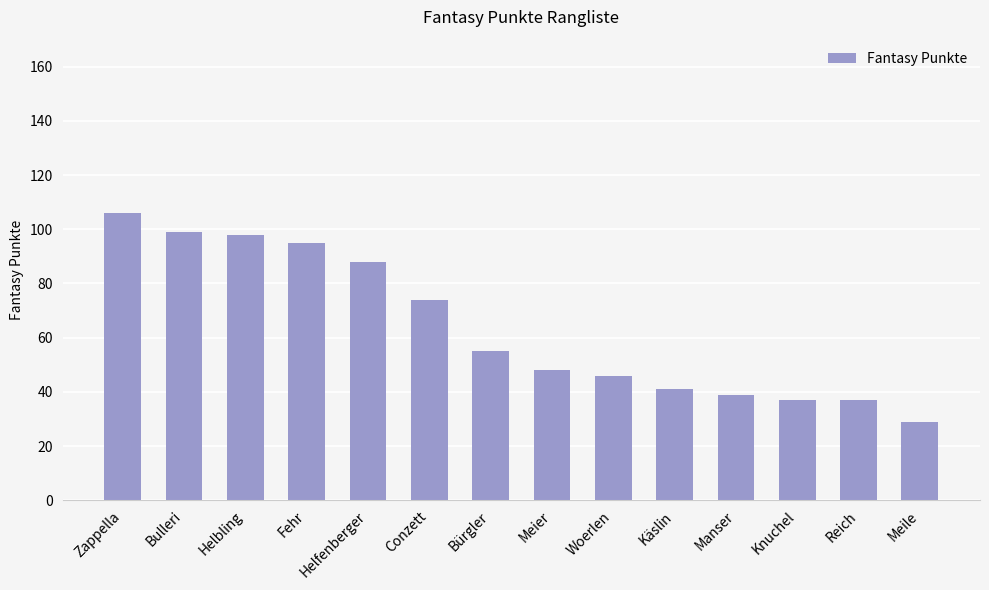

What is the sum of all values?

892